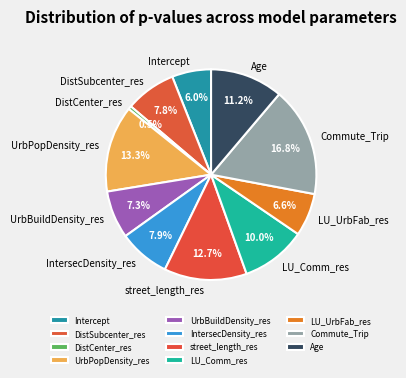

How many slices are in this pie chart?

11